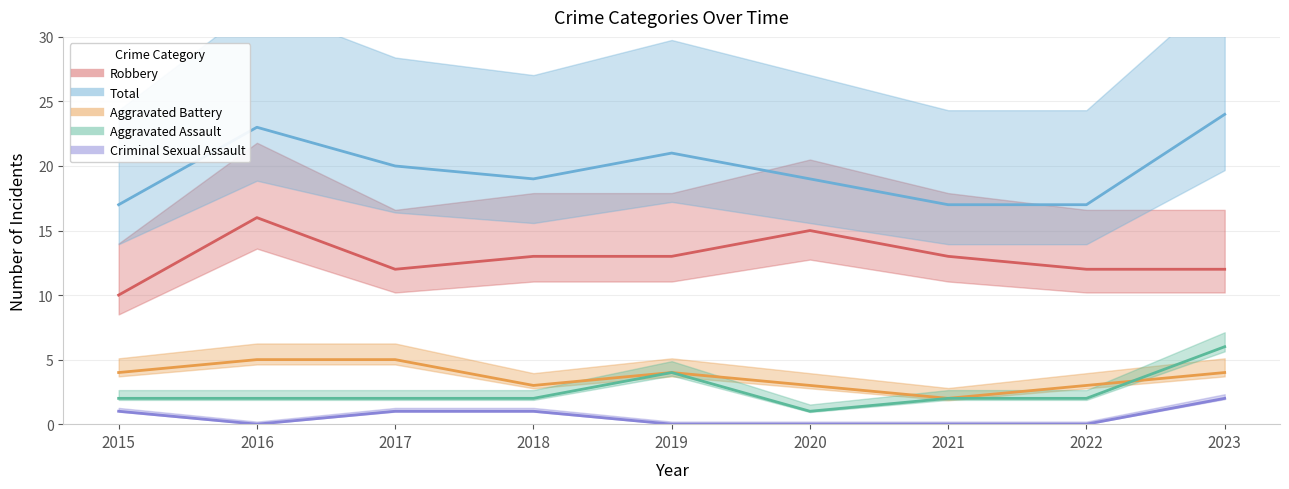

What is the sum of all Aggravated Assault values?

23